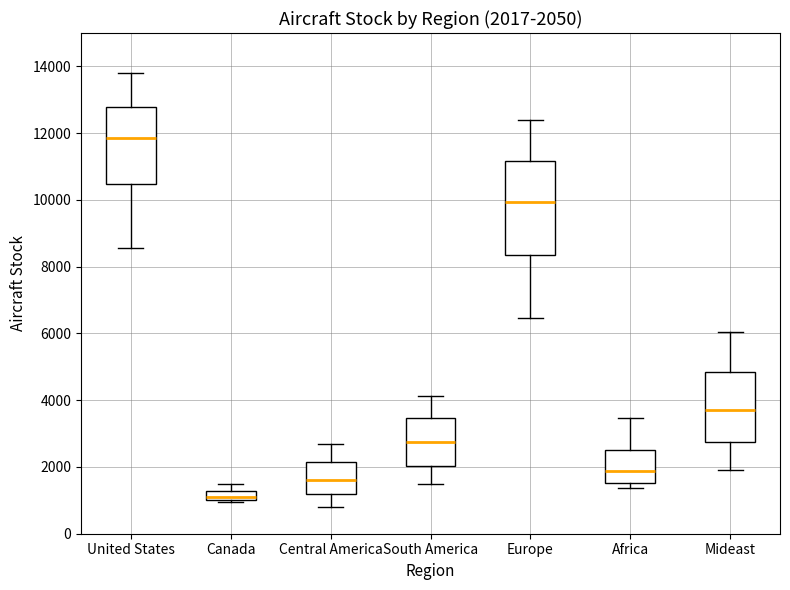

Comparing the boxes themselves (not the whiskers), which one is the tallest?

Europe